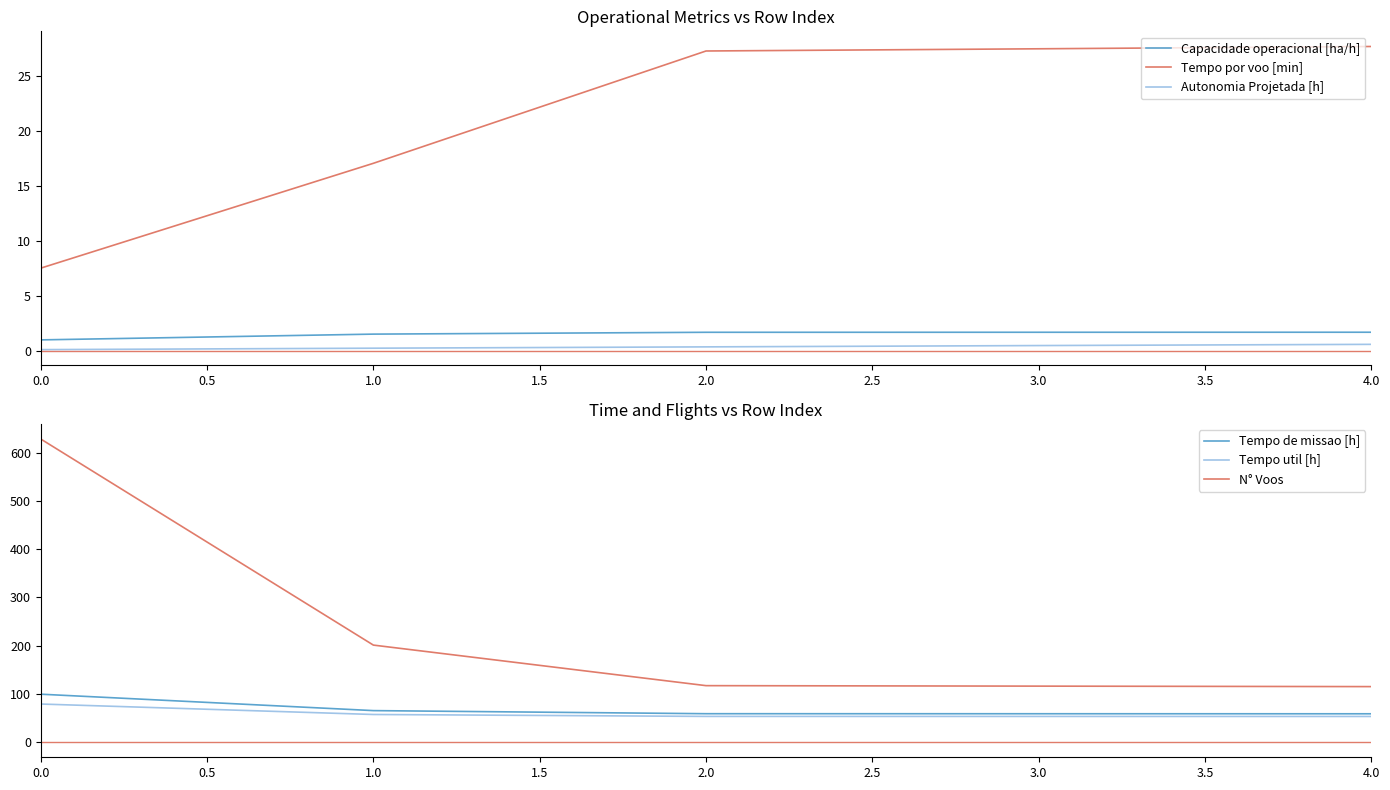

The Autonomia Projetada [h] series shows 0.5 at 3.0. True or false?

True